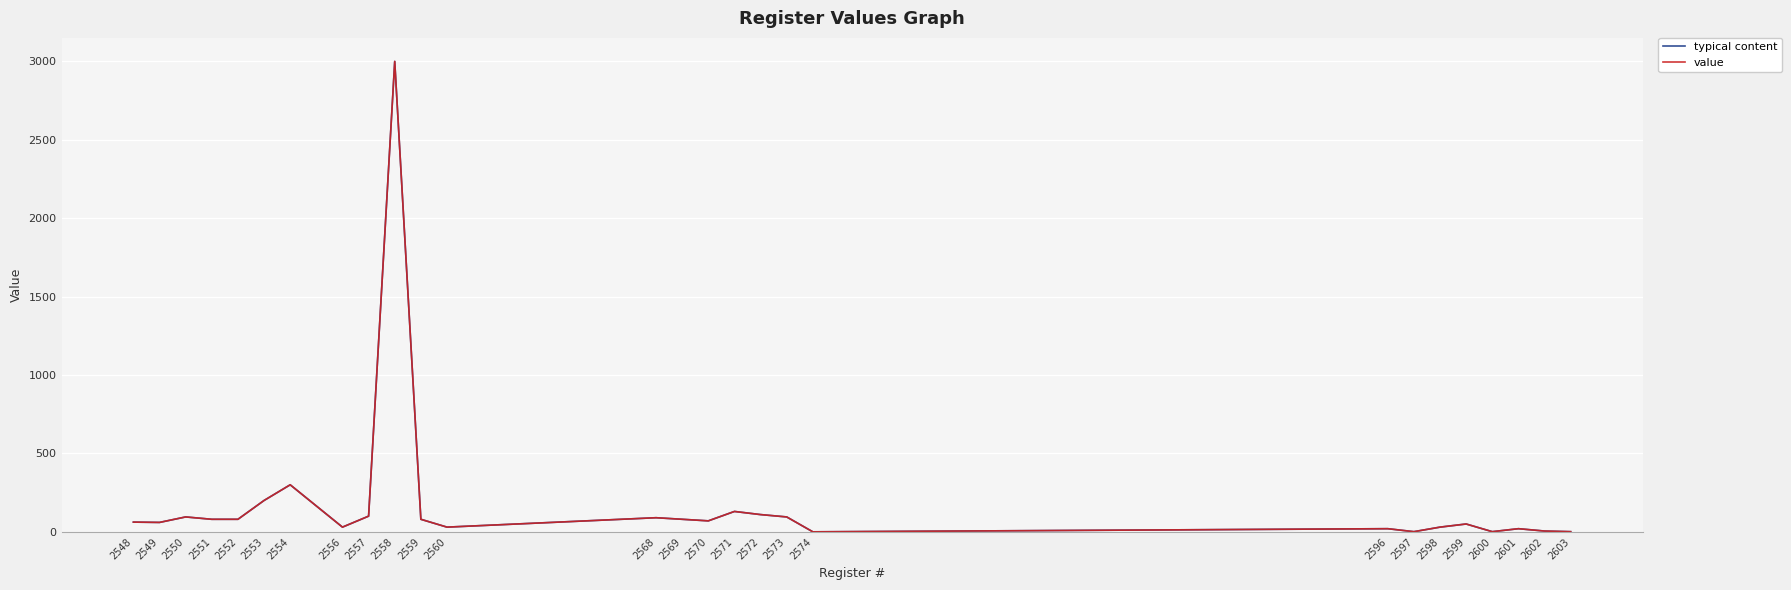

Does the chart have visible grid lines?

Yes